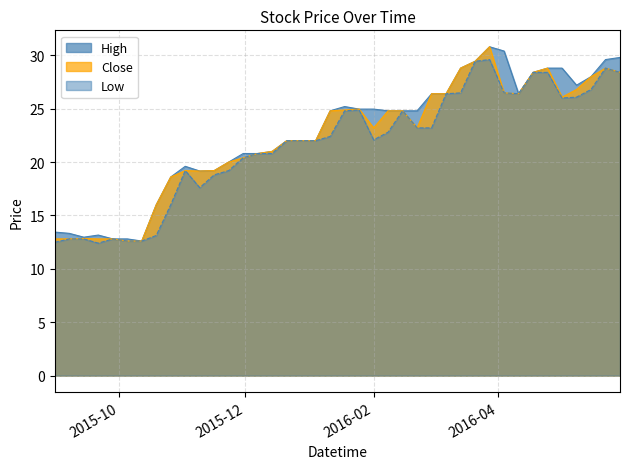

Count the number of data series in this chart.

3